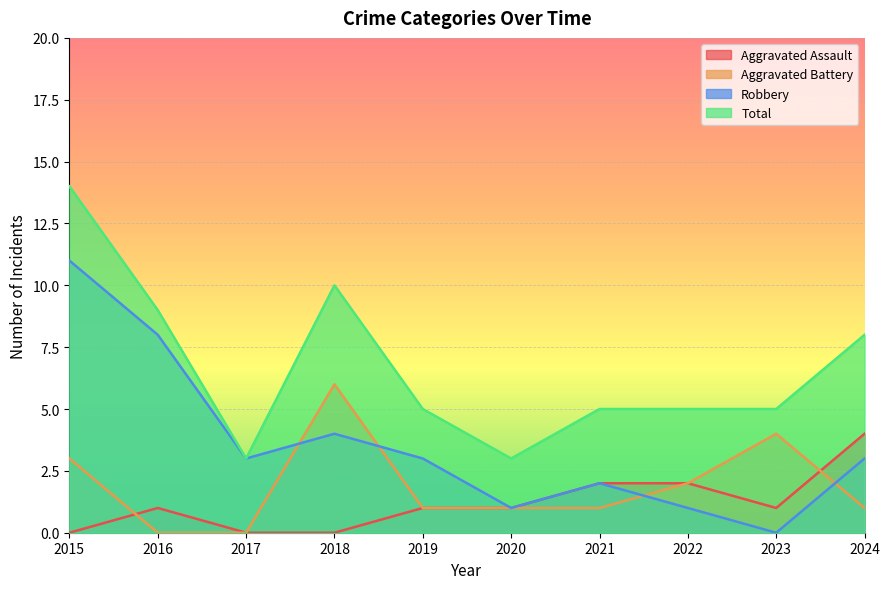

Read the Aggravated Assault value at 2019.

1